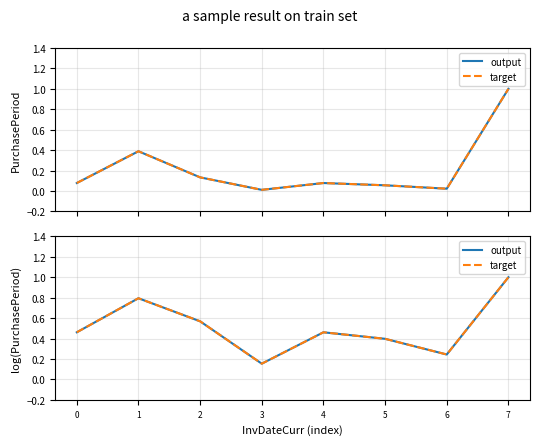

How many series are shown in this chart?

2